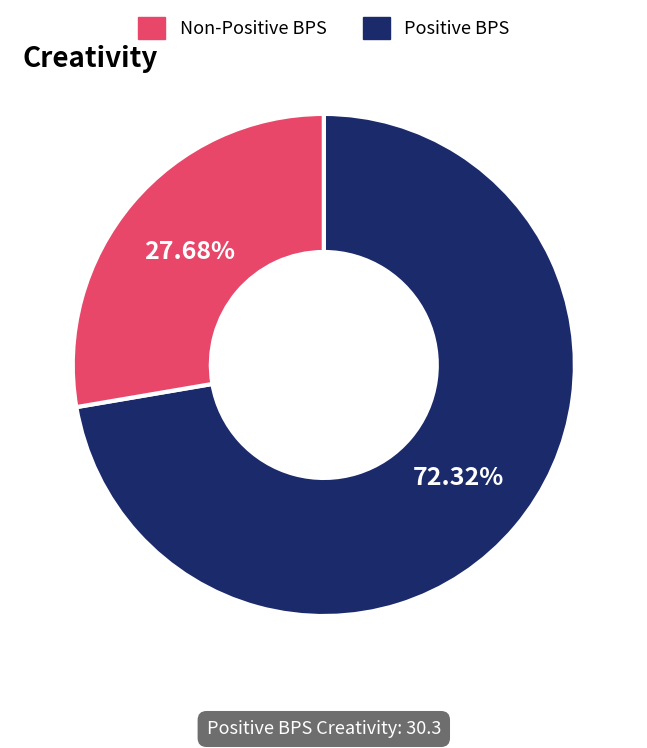

Is there a majority slice in this chart?

Yes